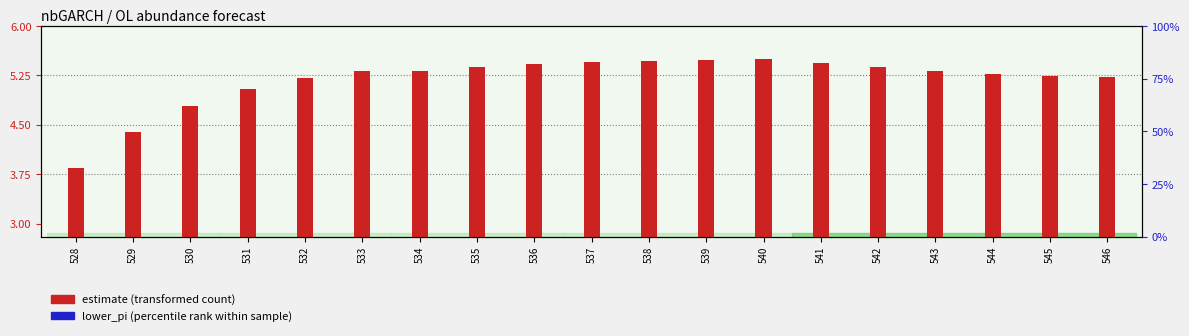

What is the value of the estimate (transformed count) bar at the 11th from the left?

5.5